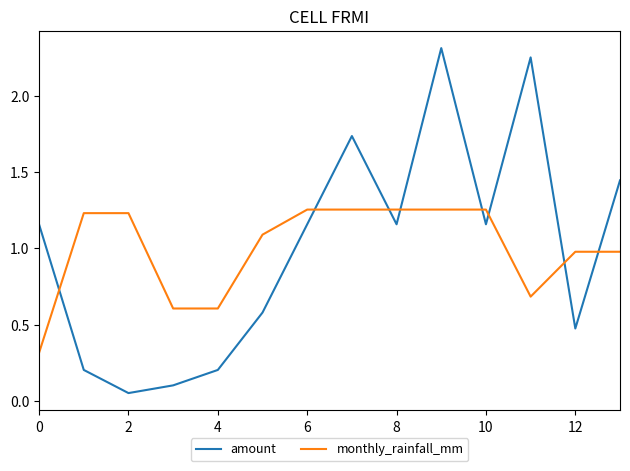

What is the difference between the maximum and minimum values in the monthly_rainfall_mm series?

0.9